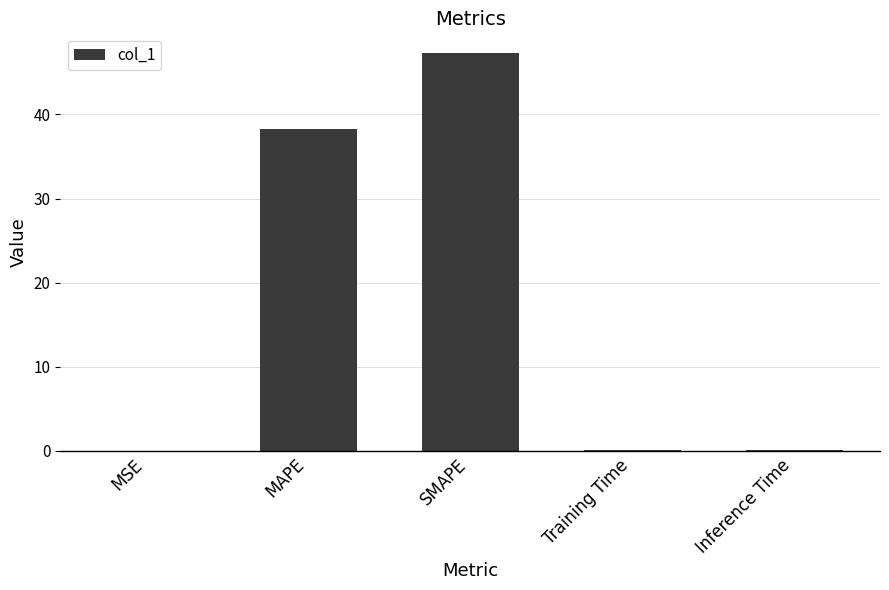

True or false: the data shows 0.0 at MSE.

True